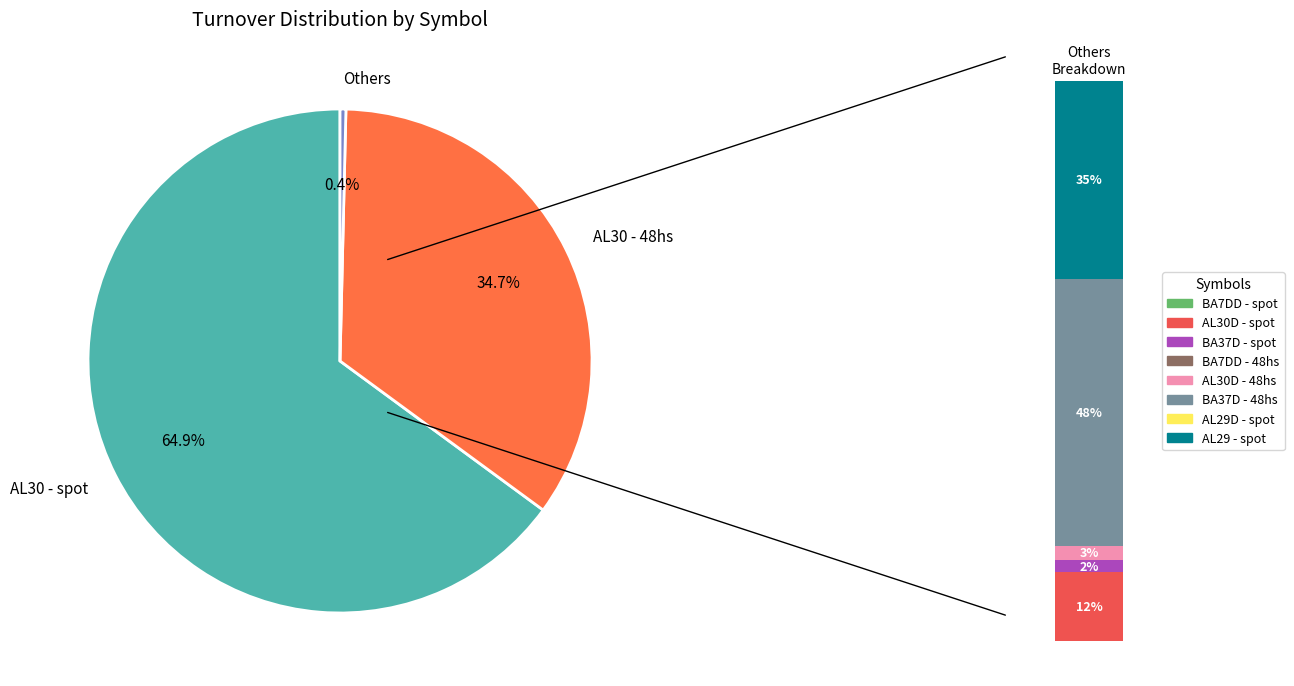

Does any single category account for the majority?

Yes